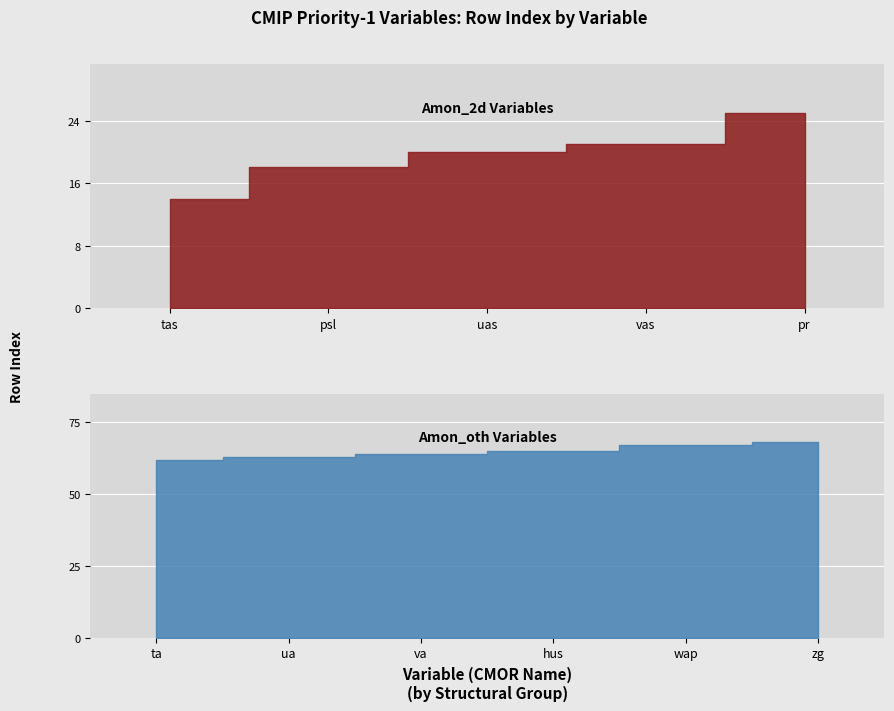

Reading left to right, extract all data points from this chart.

Near-Surface Air Temperature (tas): 14	18	20	21	25	62	63	64	65	67	68
rowIndex: 14	18	20	21	25	62	63	64	65	67	68